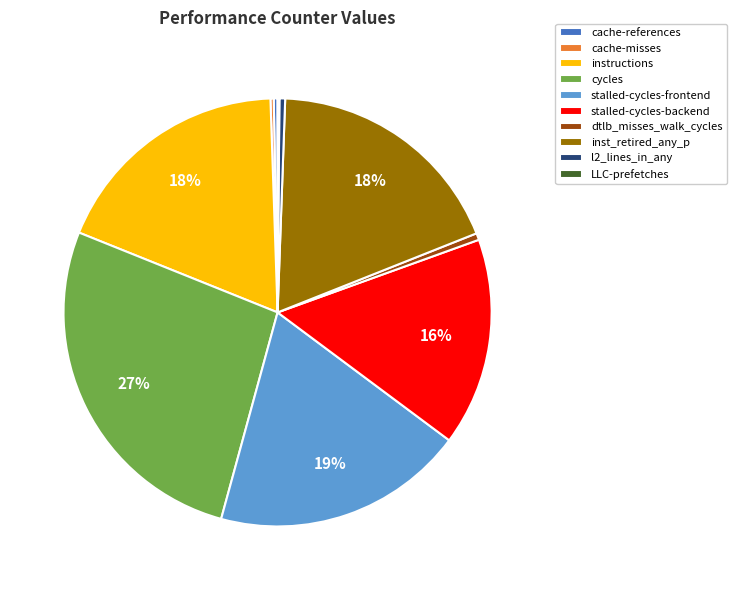

Is it true that instructions is 18% of the pie?

True